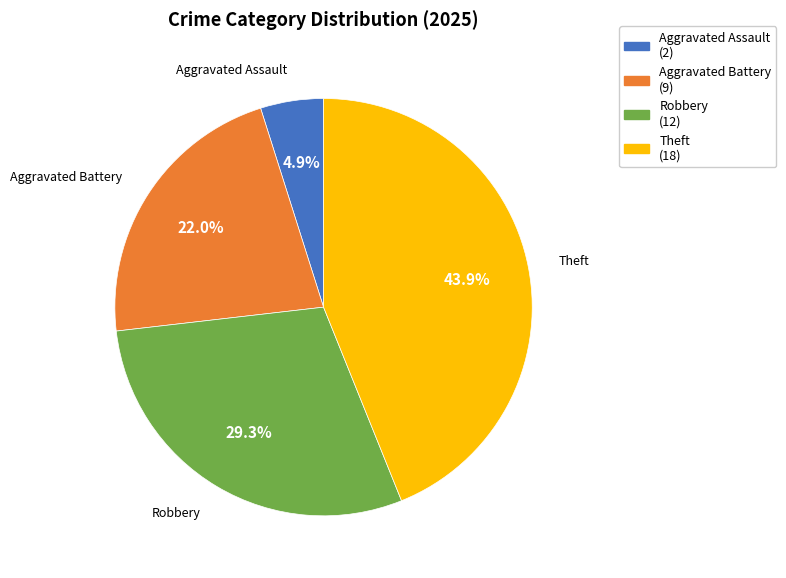

Is Aggravated Battery the majority of the pie?

No